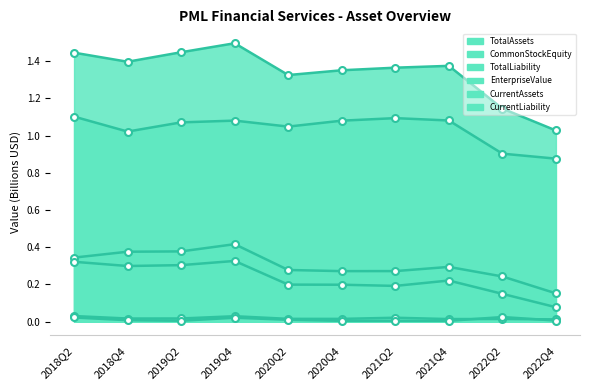

Between 2022Q4 and 2019Q4, which is larger?

2019Q4